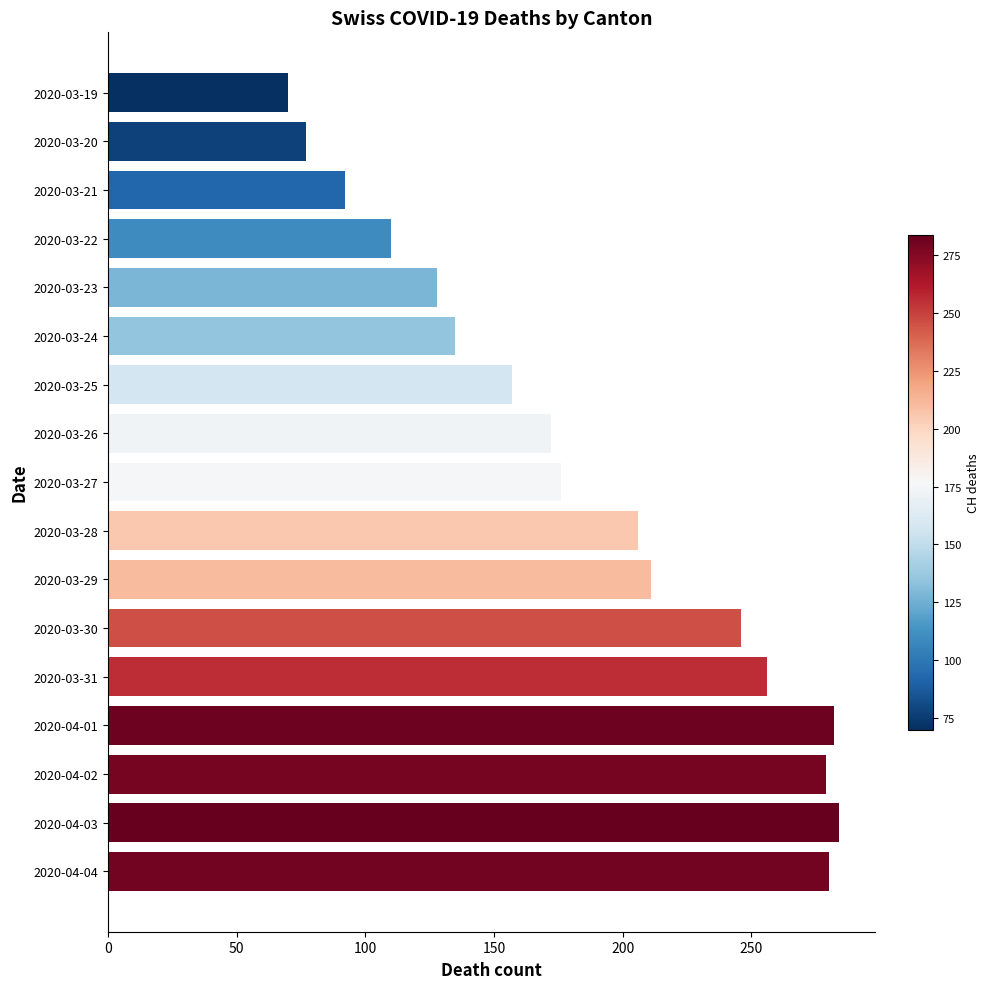

How many values are below 176?

8